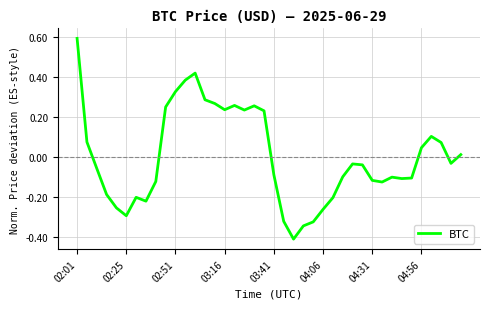

How many interior local valleys (lower than both neighbors) does the data have?

8